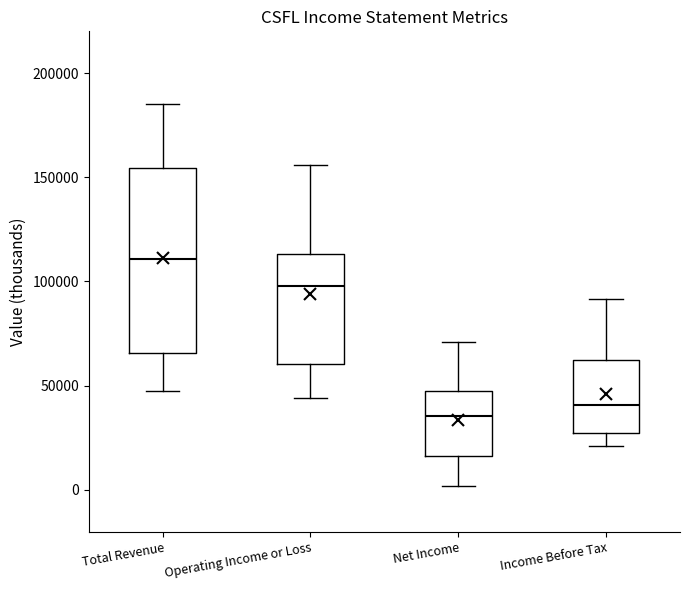

Where is the lower edge of the box for Operating Income or Loss on the y-axis? The values are not printed on the chart, so give them approximately, as read against the axis.

60000